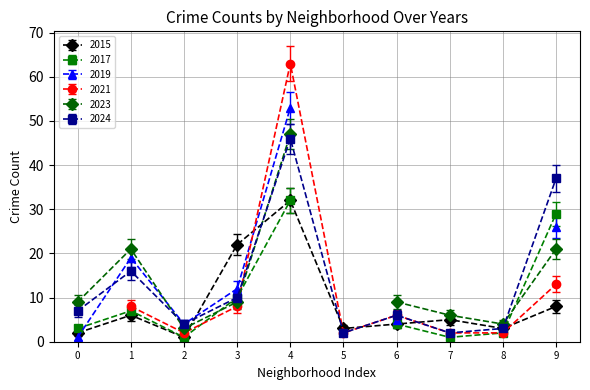

True or false: 2015 has more than 2 points higher than both neighbors.

True